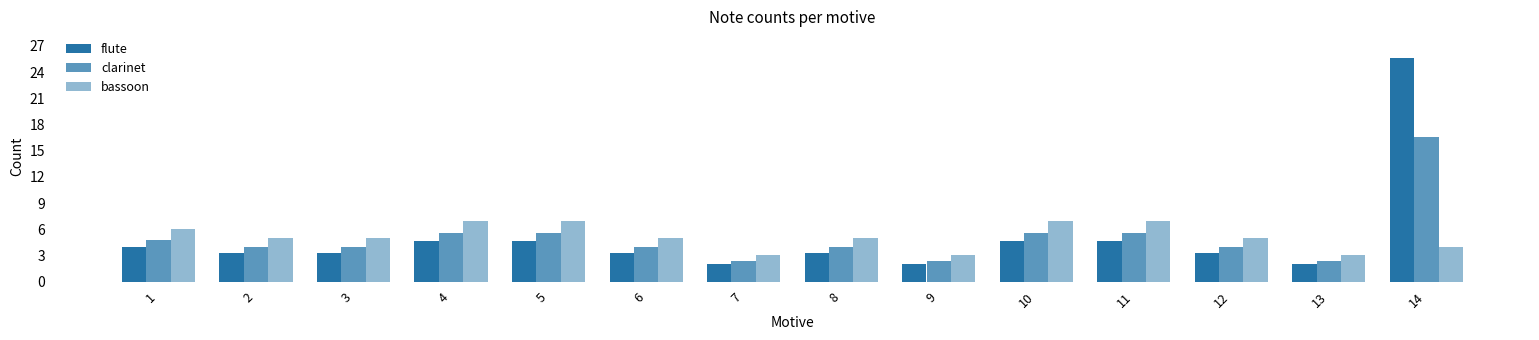

What is the difference between the second highest and minimum values in the clarinet series?

3.2